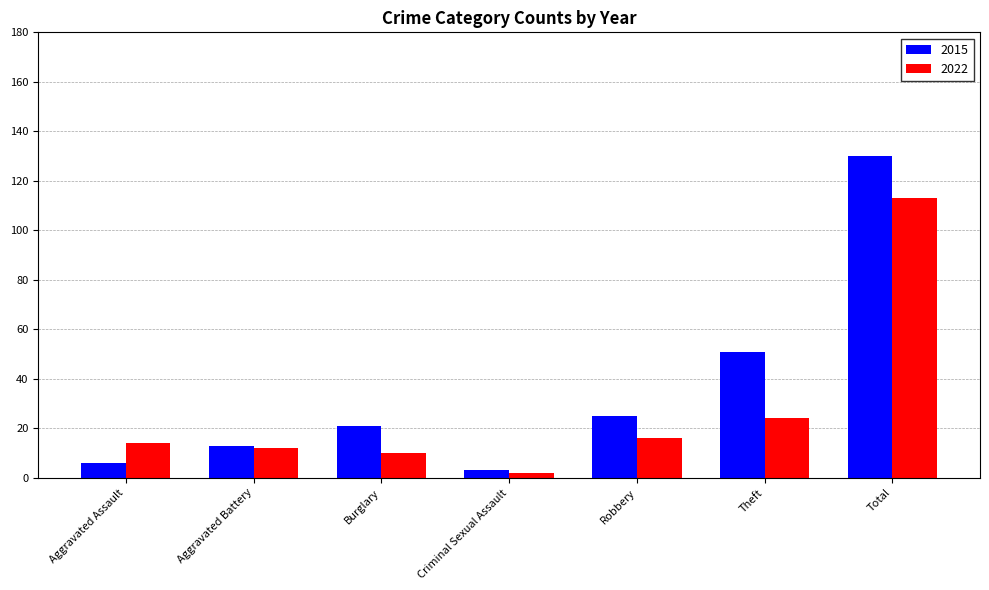

What is the smallest value displayed?

2